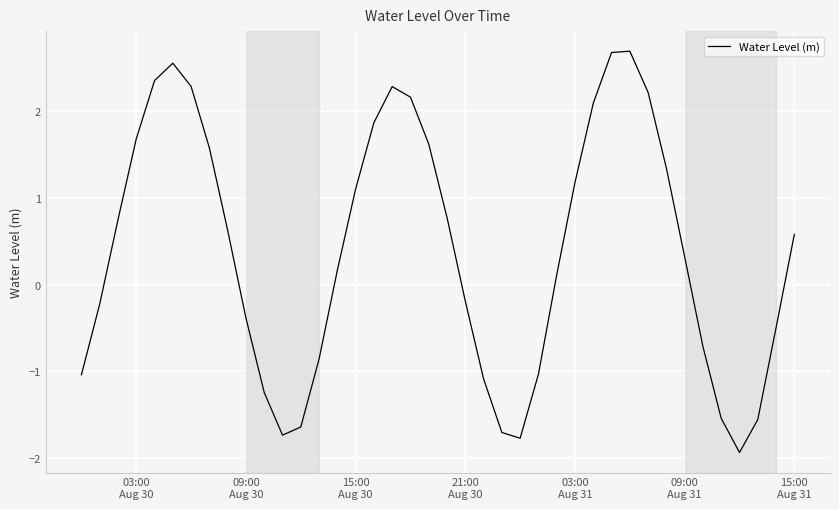

What is the difference between the maximum and minimum values?

4.6